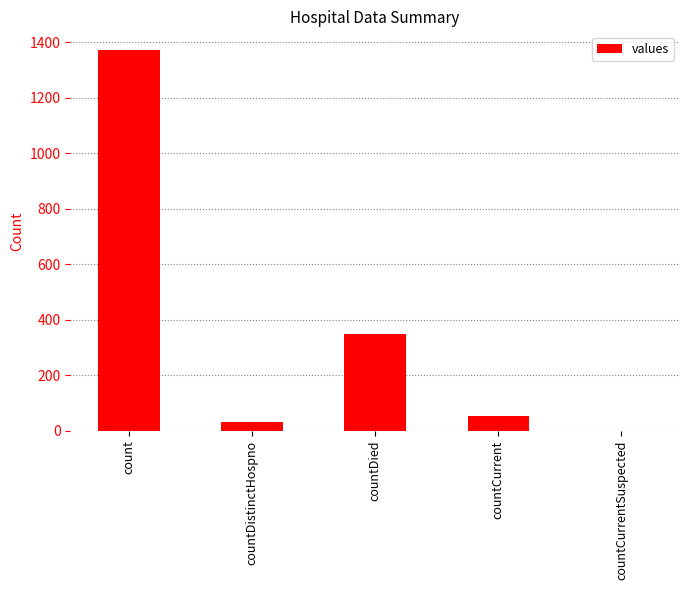

Are the bars horizontal?

No